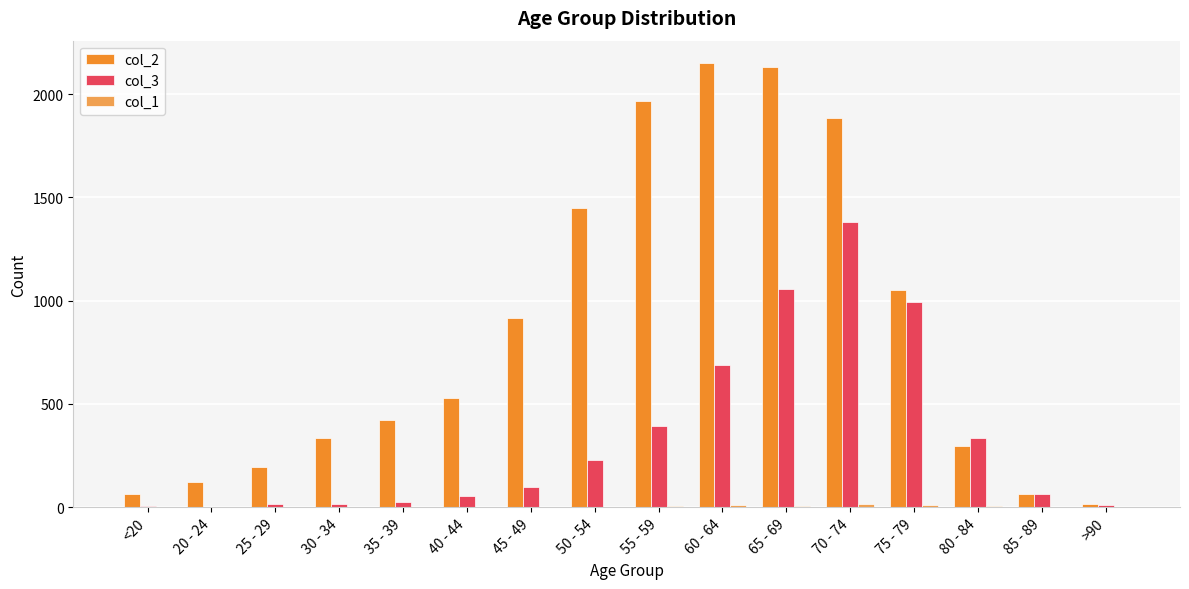

Is it true that col_2 equals 1494 at 60 - 64?

False